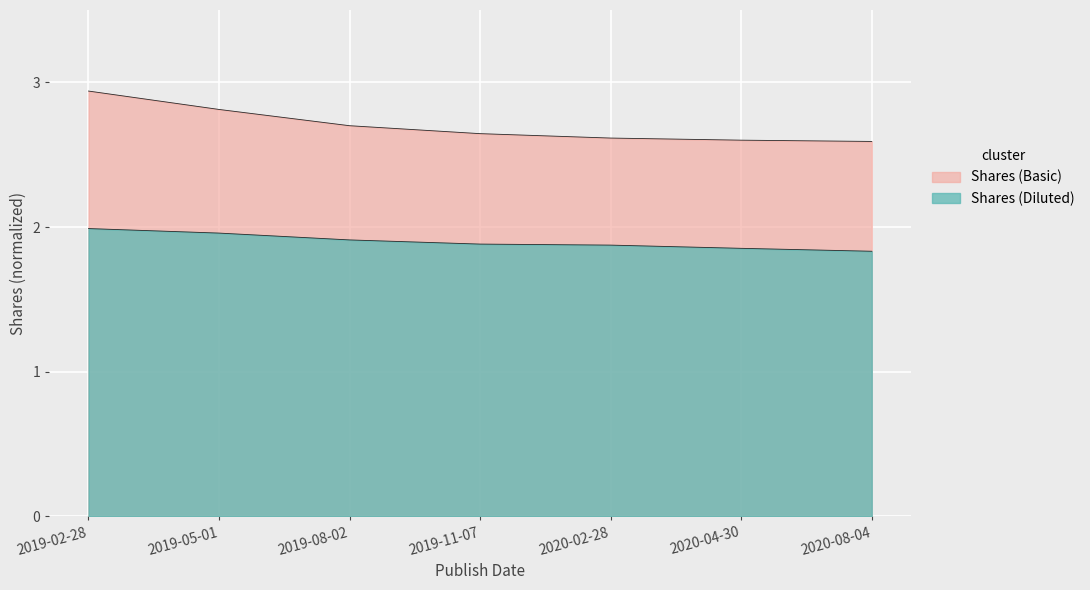

Reading left to right, what are all the values shown in this chart?

Shares (Basic): 2019-02-28=2.9	2019-05-01=2.8	2019-08-02=2.7	2019-11-07=2.6	2020-02-28=2.6	2020-04-30=2.6	2020-08-04=2.6
Shares (Diluted): 2019-02-28=2.0	2019-05-01=2.0	2019-08-02=1.9	2019-11-07=1.9	2020-02-28=1.9	2020-04-30=1.9	2020-08-04=1.8